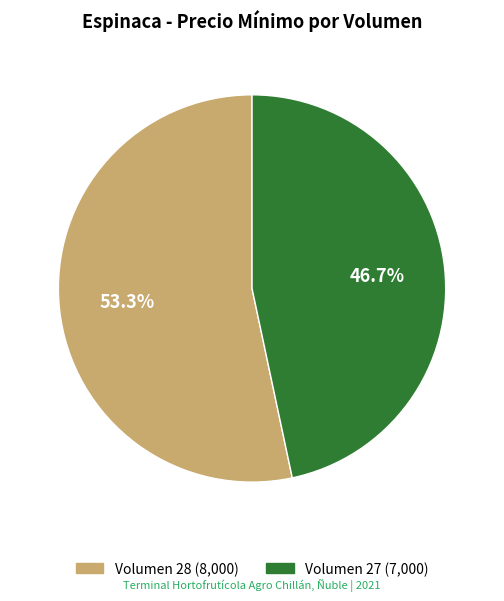

Is there any slice that represents more than half of the pie?

Yes